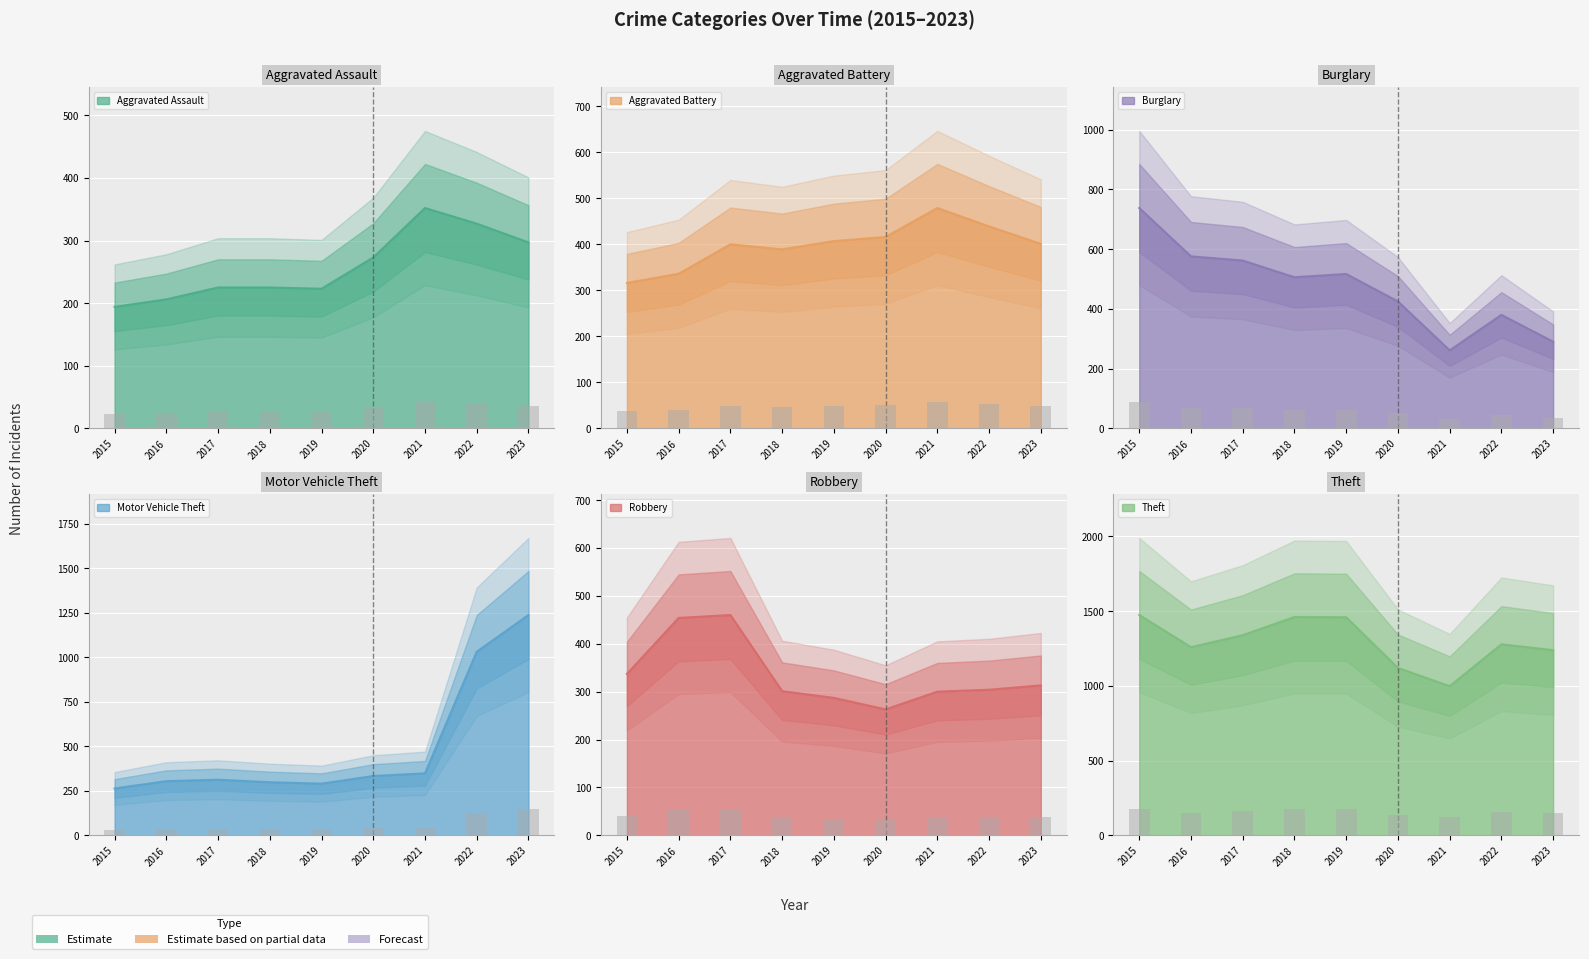

Are the bars horizontal?

No